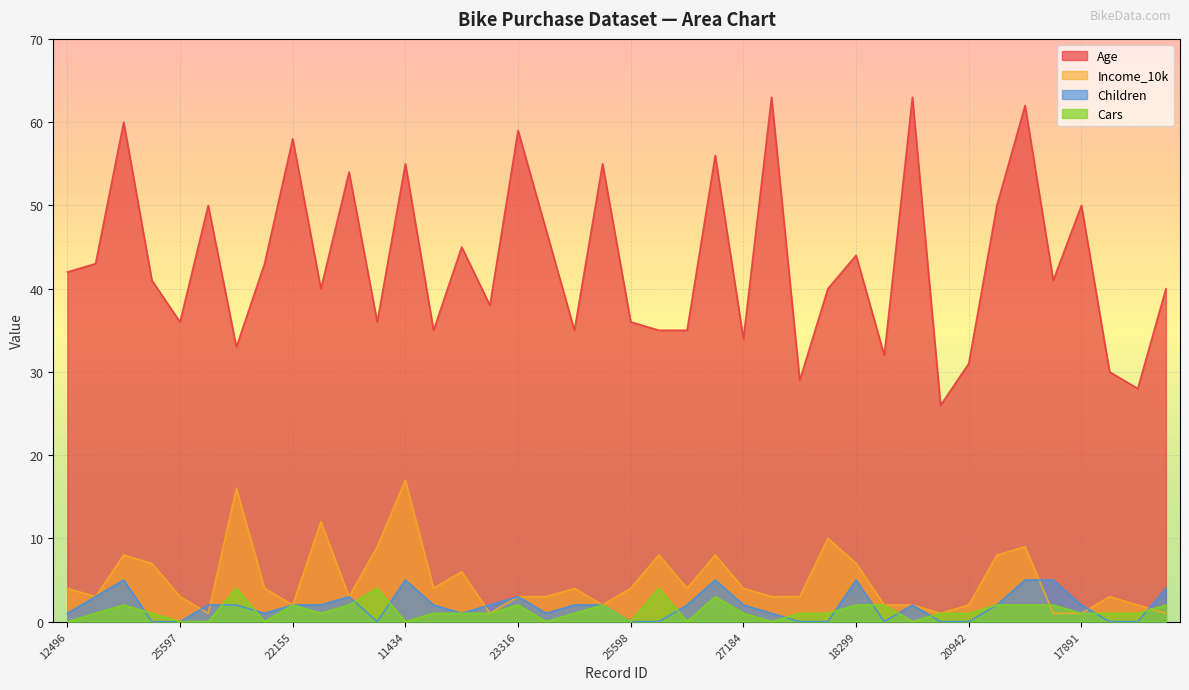

Does the chart display data point markers on the line(s)?

No